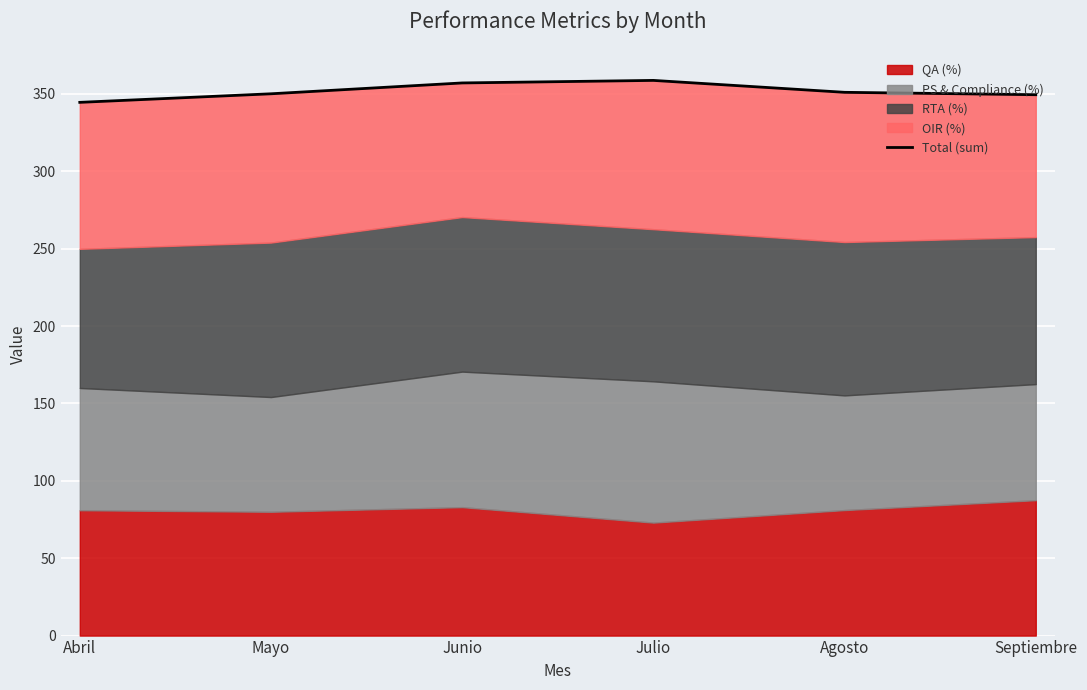

Approximately how many times larger is the value at Septiembre compared to Abril?

1.0